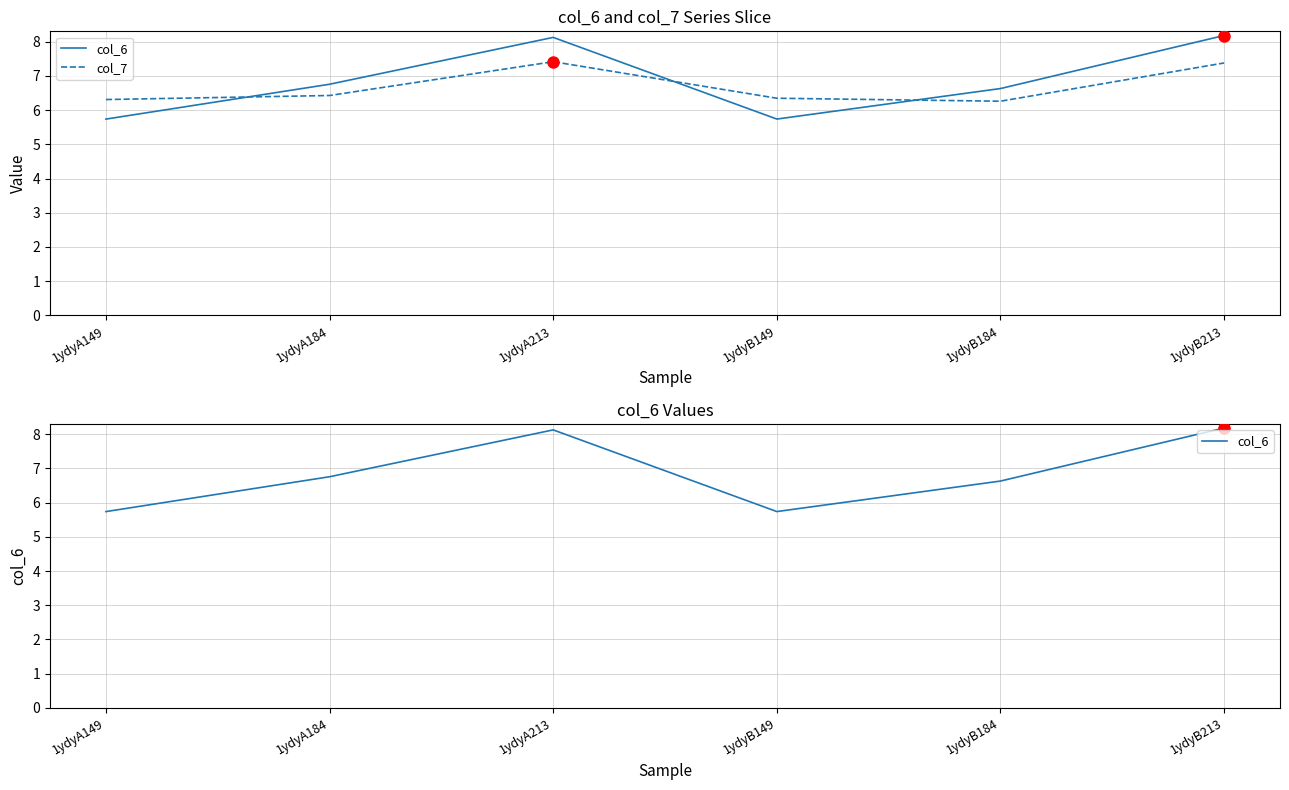

The value of col_7 at 1ydyA213 is 7.4. True or false?

True